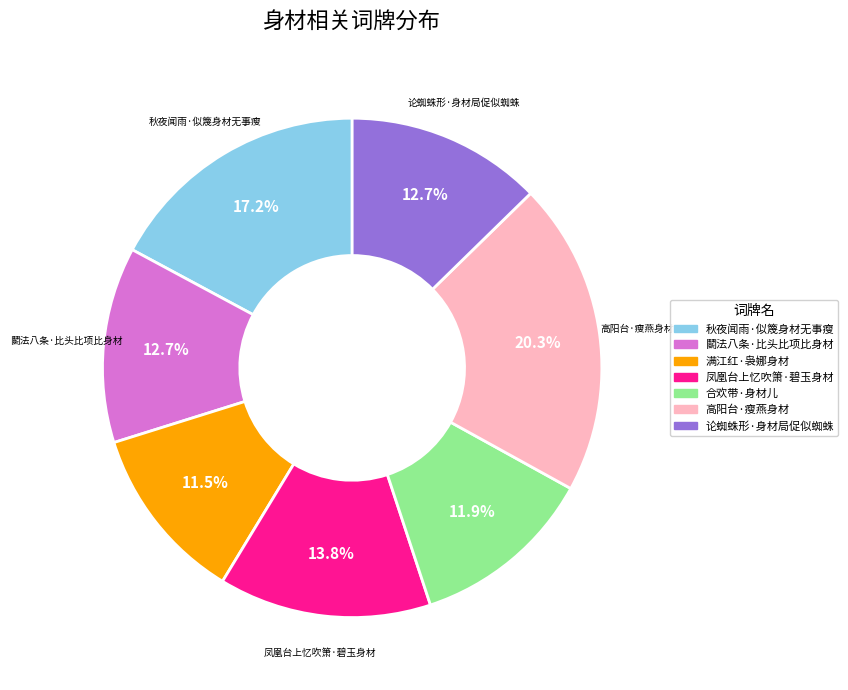

To the nearest percent, what is the combined percentage of 满江红·袅娜身材 and 论蜘蛛形·身材局促似蜘蛛?

24%